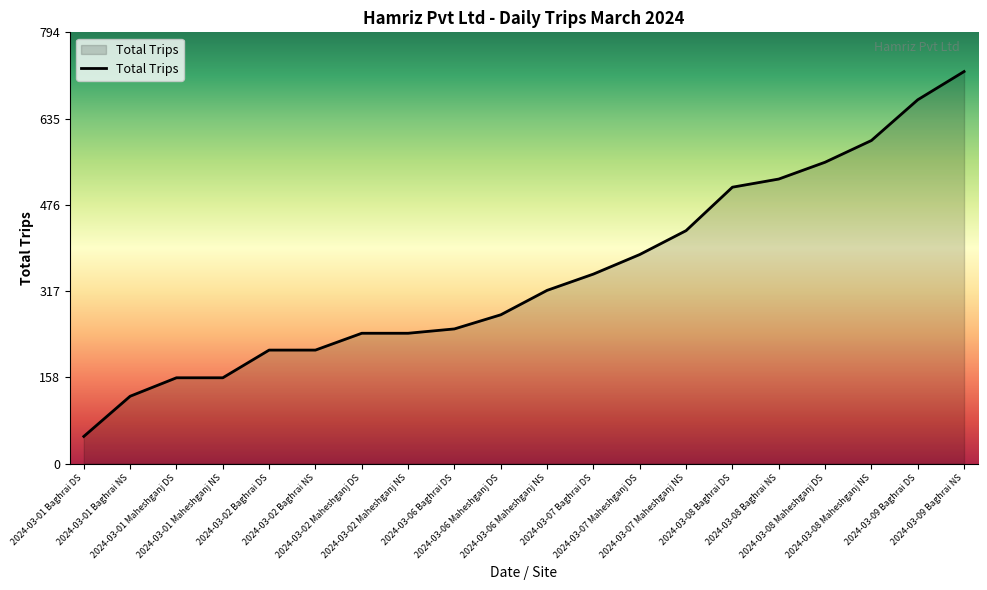

What position from the left is 2024-03-07 Maheshganj NS?

14